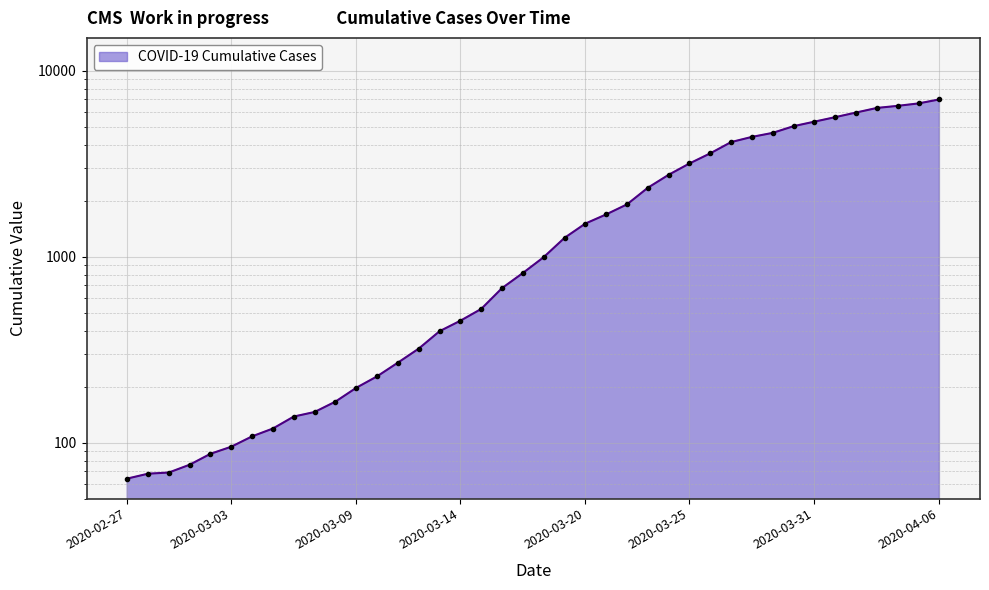

Reading left to right, extract all data points from this chart.

2020-02-27=64	2020-02-28=68	2020-02-29=69	2020-03-01=76	2020-03-02=87	2020-03-03=95	2020-03-04=108	2020-03-05=119	2020-03-06=138	2020-03-07=146	2020-03-08=166	2020-03-09=197	2020-03-10=227	2020-03-11=269	2020-03-12=320	2020-03-13=397	2020-03-14=452	2020-03-15=523	2020-03-16=677	2020-03-17=816	2020-03-18=993	2020-03-19=1261	2020-03-20=1505	2020-03-21=1686	2020-03-22=1909	2020-03-23=2345	2020-03-24=2754	2020-03-25=3168	2020-03-26=3592	2020-03-27=4129	2020-03-28=4403	2020-03-29=4628	2020-03-30=5028	2020-03-31=5317	2020-04-01=5622	2020-04-02=5952	2020-04-03=6301	2020-04-04=6466	2020-04-05=6664	2020-04-06=7003